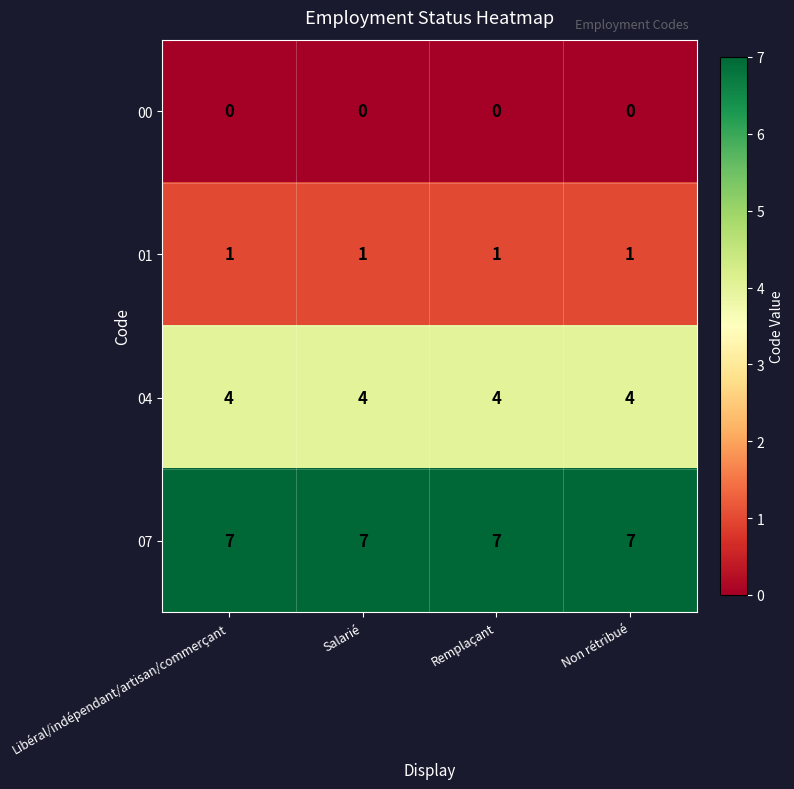

What is the difference between the highest and lowest values at Non rétribué?

7